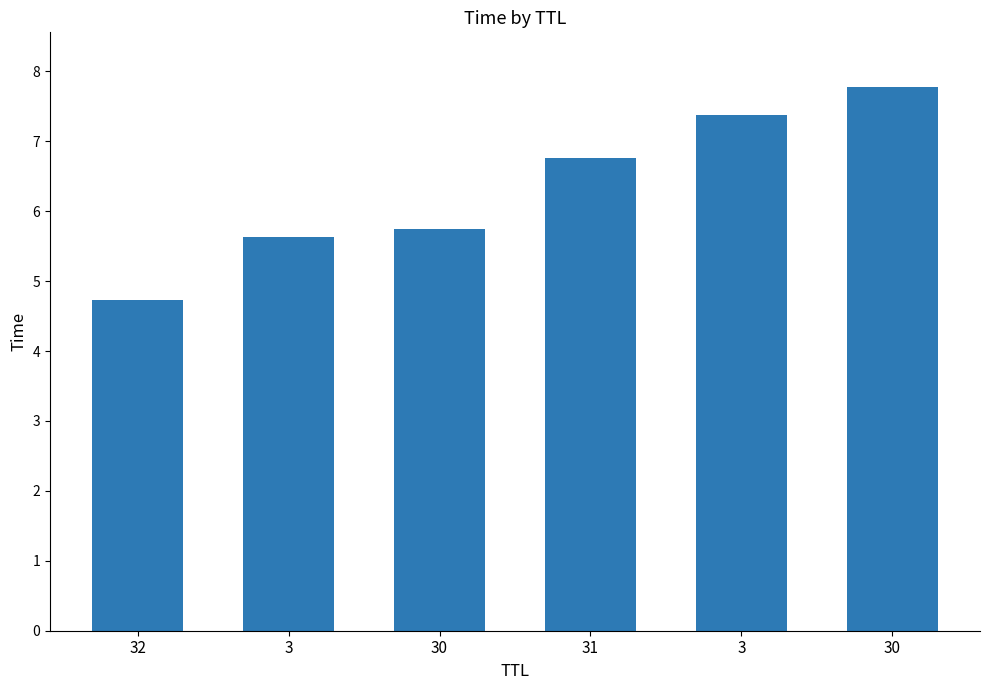

At which label is the value closest to 6?

30